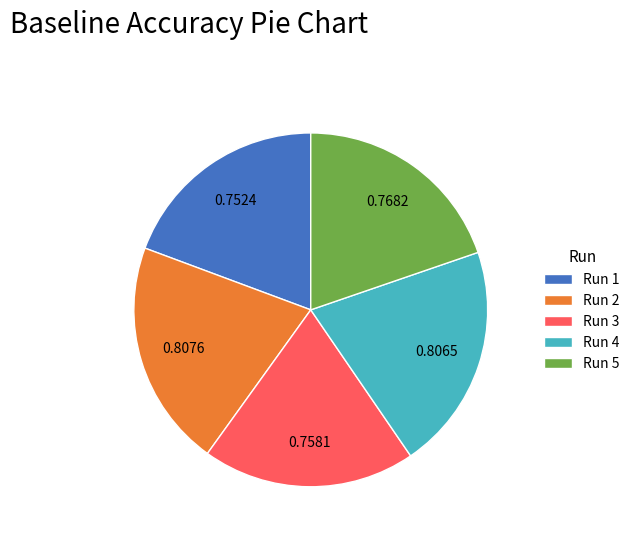

Do Run 3 and Run 4 together represent more than half of the pie?

No